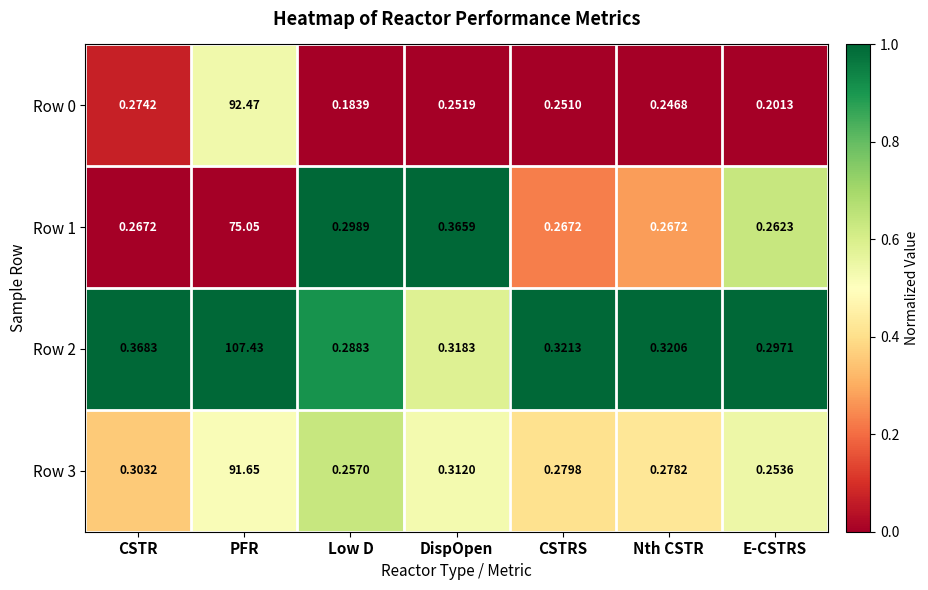

List the labels in order of Row 0 value, largest first.

PFR, CSTR, DispOpen, CSTRS, Nth CSTR, E-CSTRS, Low D